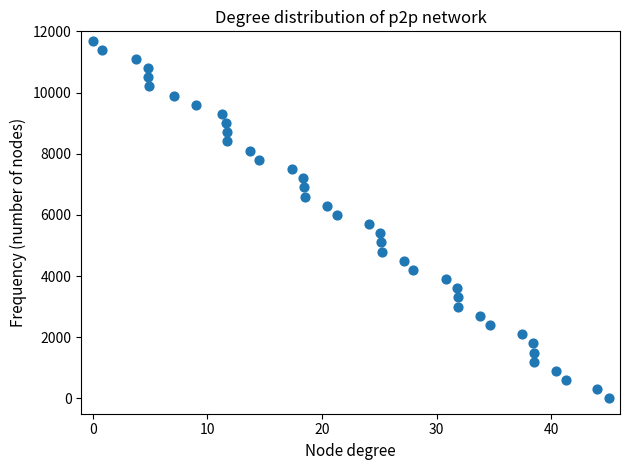

What is the range of Y values (max minus min)?

11700